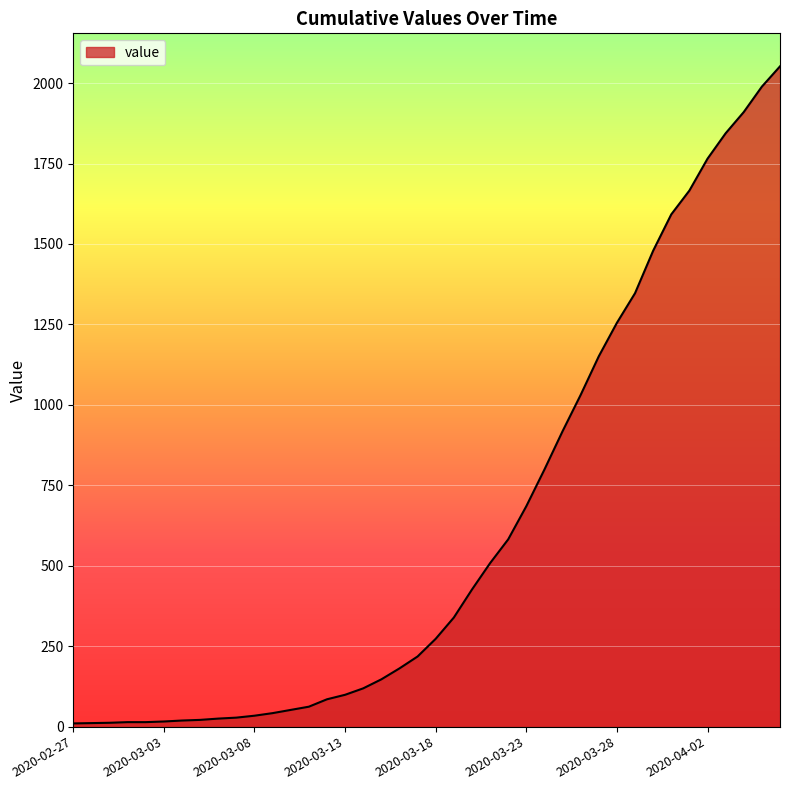

What is the difference between the maximum and minimum values?

2042